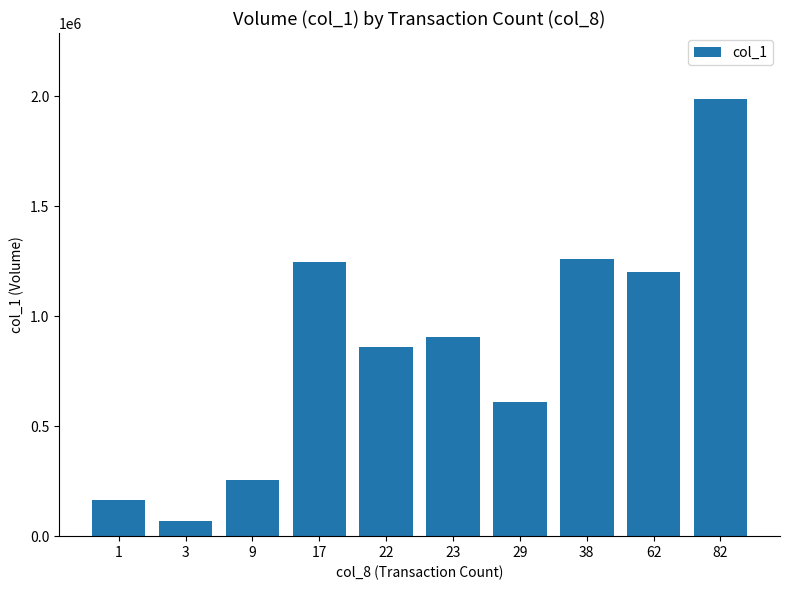

What is the change in value from 23 to 38?

+353000